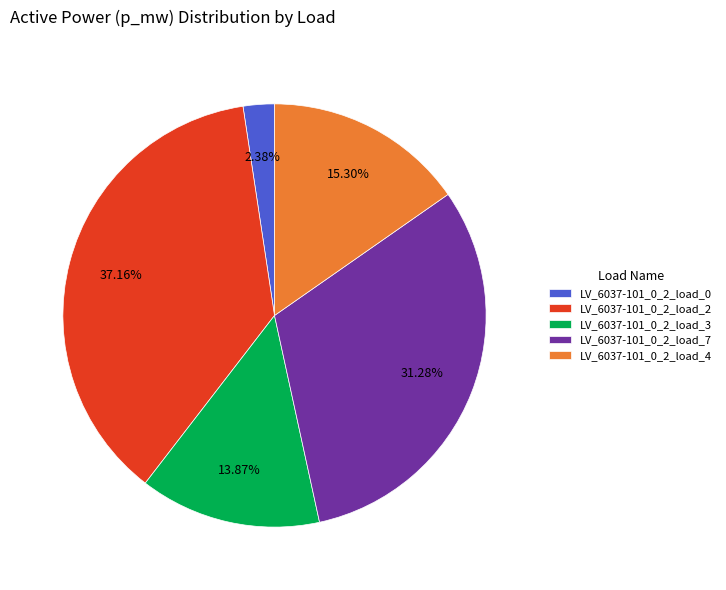

How many slices are in this pie chart?

5